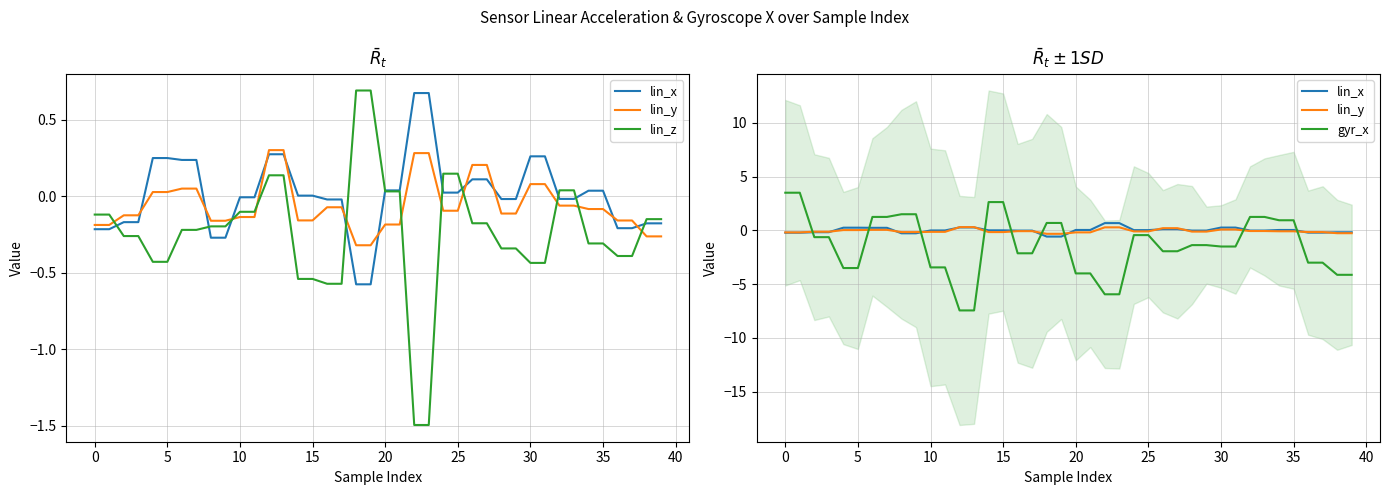

Reading left to right, what are all the values shown in this chart?

lin_x: -0.2	-0.2	-0.2	-0.2	0.2	0.2	0.2	0.2	-0.3	-0.3	-0.0	-0.0	0.3	0.3	0.0	0.0	-0.0	-0.0	-0.6	-0.6	0.0	0.0	0.7	0.7	0.0	0.0	0.1	0.1	-0.0	-0.0	0.3	0.3	-0.0	-0.0	0.0	0.0	-0.2	-0.2	-0.2	-0.2
lin_y: -0.2	-0.2	-0.1	-0.1	0.0	0.0	0.0	0.0	-0.2	-0.2	-0.1	-0.1	0.3	0.3	-0.2	-0.2	-0.1	-0.1	-0.3	-0.3	-0.2	-0.2	0.3	0.3	-0.1	-0.1	0.2	0.2	-0.1	-0.1	0.1	0.1	-0.1	-0.1	-0.1	-0.1	-0.2	-0.2	-0.3	-0.3
lin_z: -0.1	-0.1	-0.3	-0.3	-0.4	-0.4	-0.2	-0.2	-0.2	-0.2	-0.1	-0.1	0.1	0.1	-0.5	-0.5	-0.6	-0.6	0.7	0.7	0.0	0.0	-1.5	-1.5	0.1	0.1	-0.2	-0.2	-0.3	-0.3	-0.4	-0.4	0.0	0.0	-0.3	-0.3	-0.4	-0.4	-0.1	-0.1
gyr_x: 3.5	3.5	-0.6	-0.6	-3.5	-3.5	1.2	1.2	1.5	1.5	-3.4	-3.4	-7.4	-7.4	2.6	2.6	-2.1	-2.1	0.7	0.7	-4.0	-4.0	-5.9	-5.9	-0.4	-0.4	-1.9	-1.9	-1.4	-1.4	-1.5	-1.5	1.2	1.2	0.9	0.9	-3.0	-3.0	-4.1	-4.1